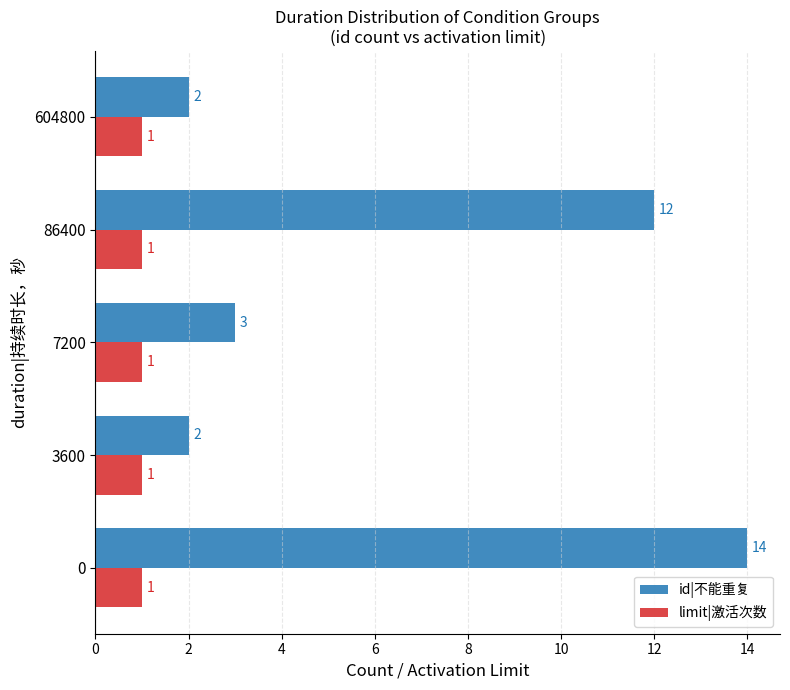

Rank the series at 604800 from lowest to highest value.

limit|激活次数, id|不能重复